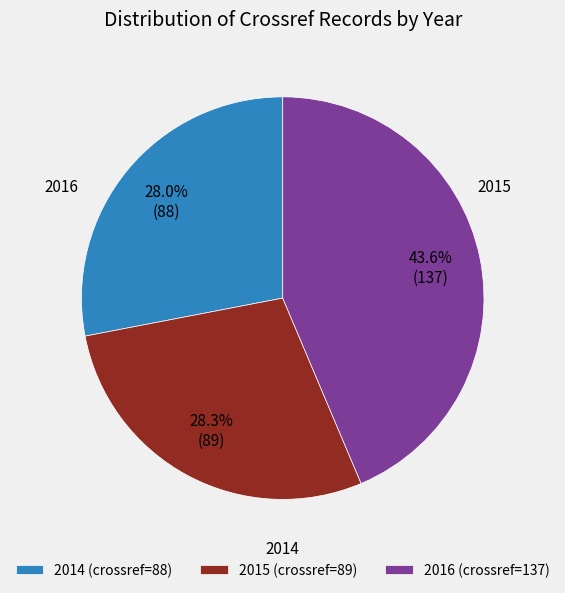

What portion of the pie excludes 2014?

72.0%